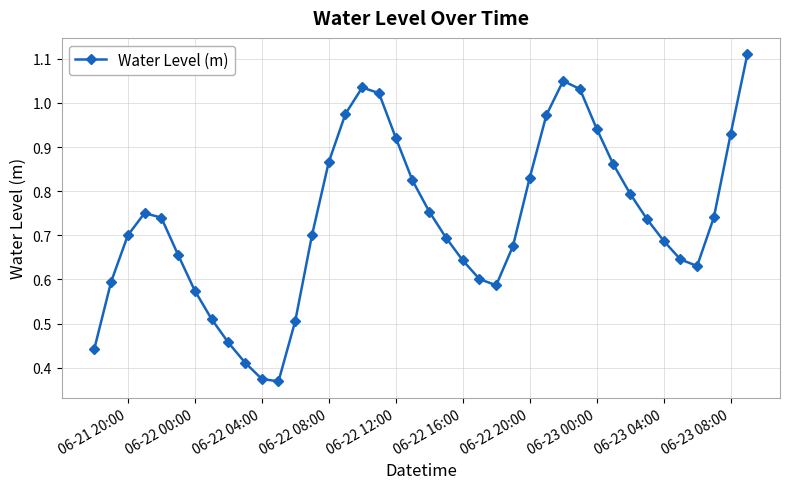

How many interior local peaks (higher than both neighbors) does the data have?

3